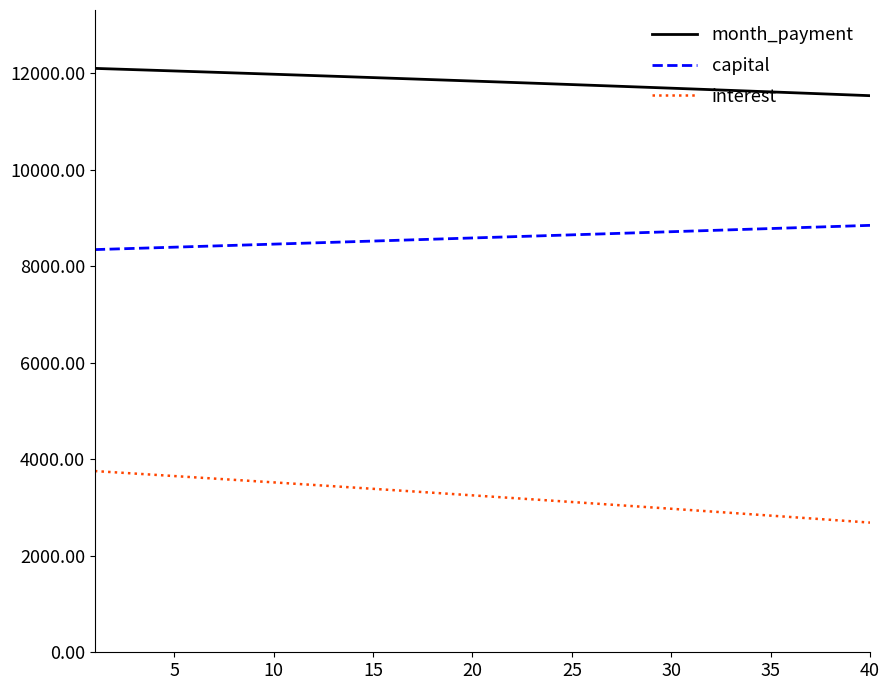

How many lines are shown in the chart?

3